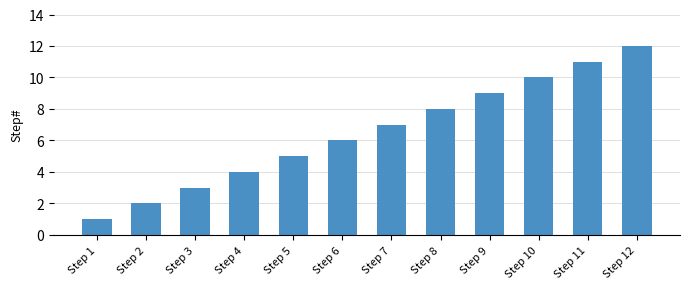

At which label is the value closest to 6?

Step 6